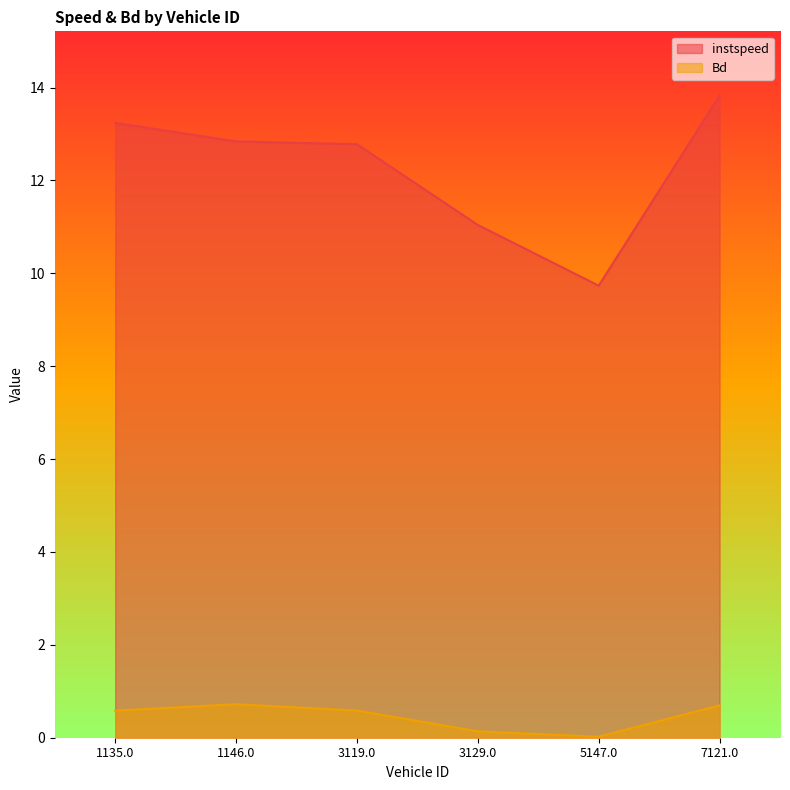

What is the approximate value of Bd at 7121.0?

0.7